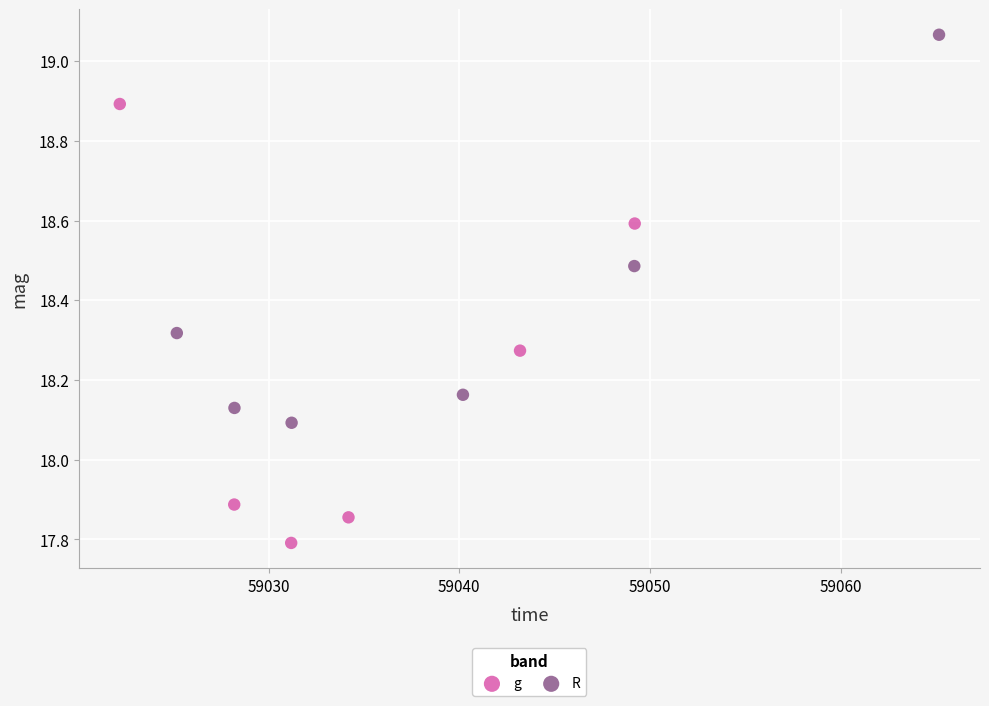

Which series contains the highest Y value?

R